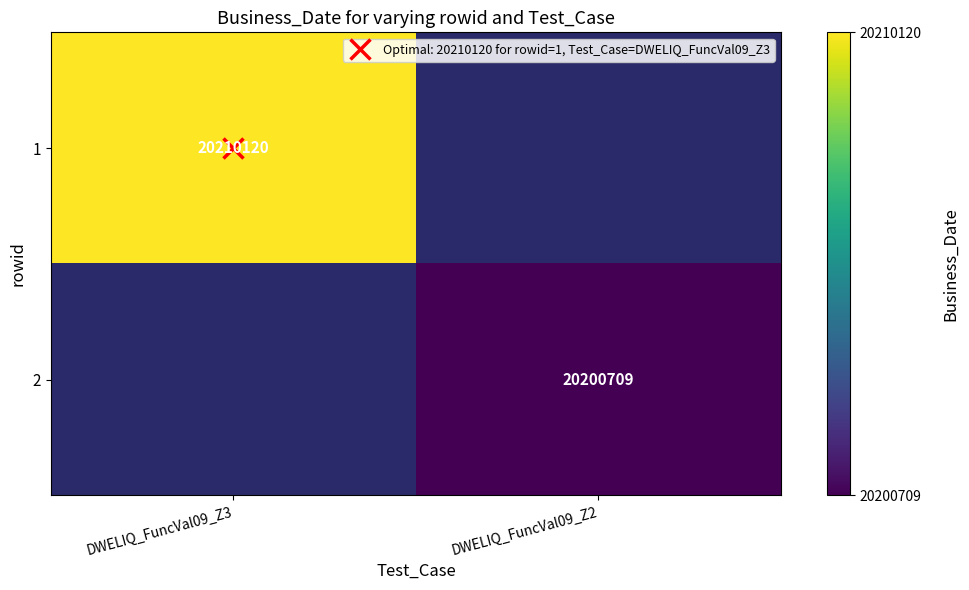

What is the greatest value displayed?

20210120.0